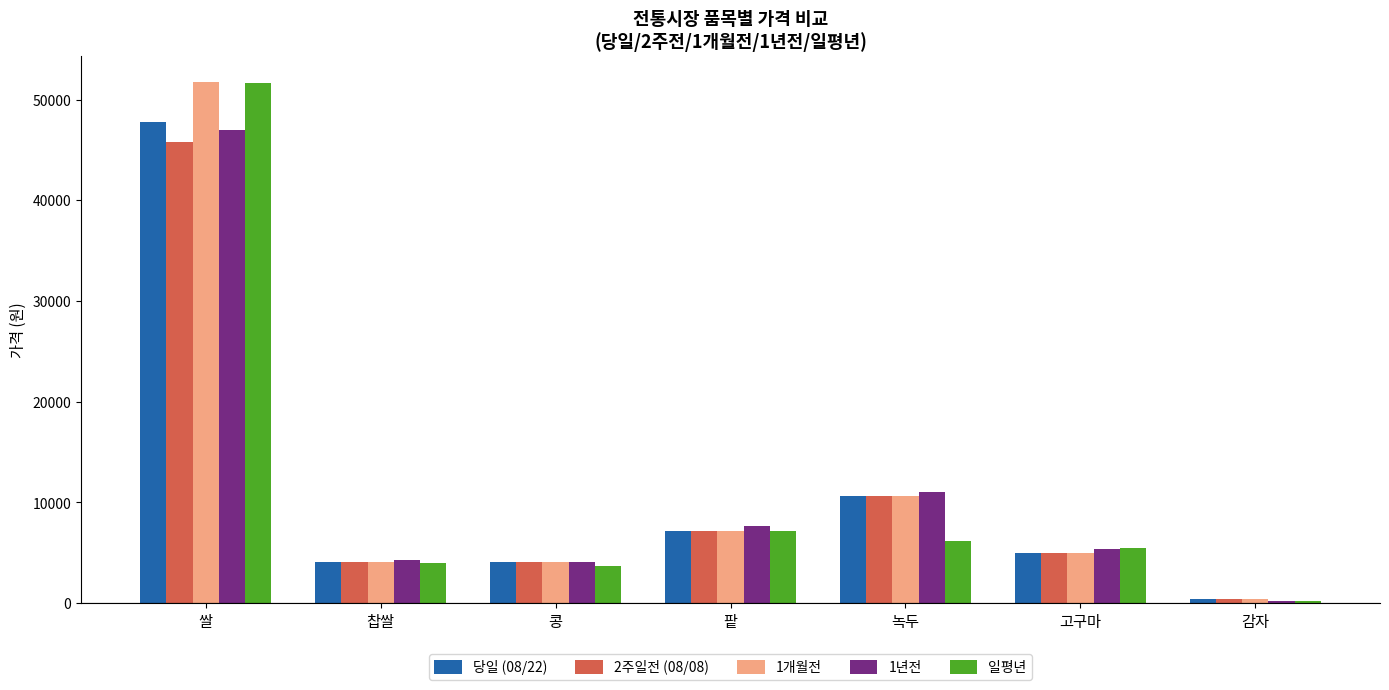

At how many categories does at least one series exceed 4877?

4